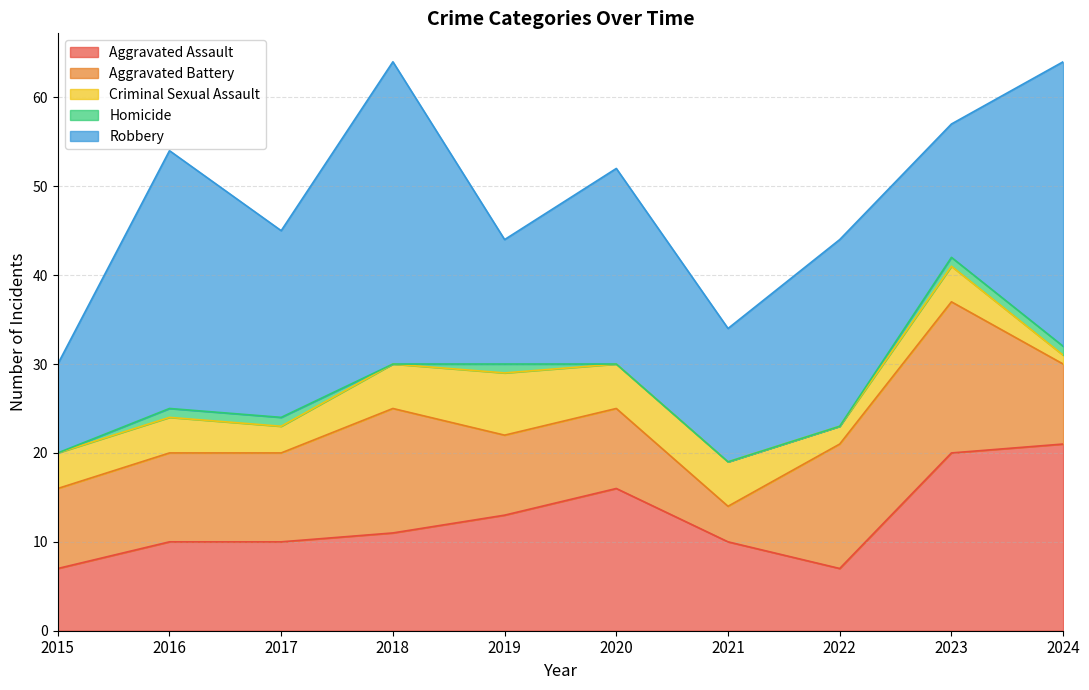

Rank the series by their maximum value, from lowest to highest.

Homicide, Criminal Sexual Assault, Aggravated Battery, Aggravated Assault, Robbery